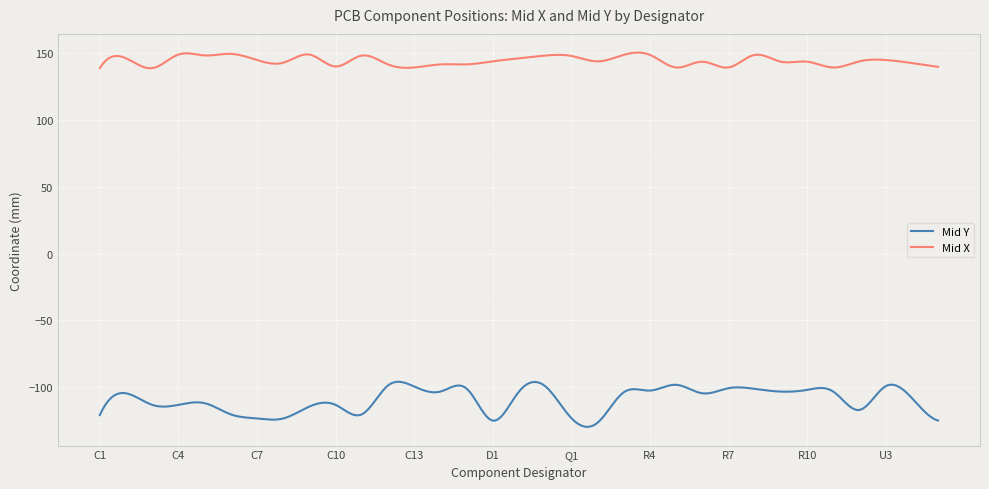

What is the maximum value for Mid Y?

-95.8